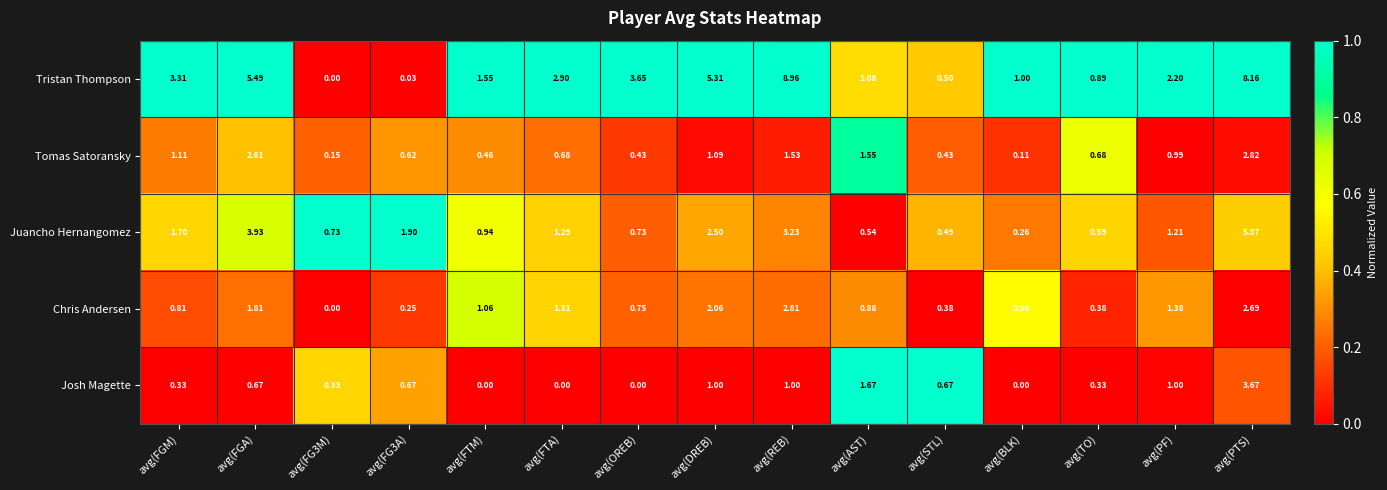

At which label does Juancho Hernangomez first exceed 1?

avg(FGM)